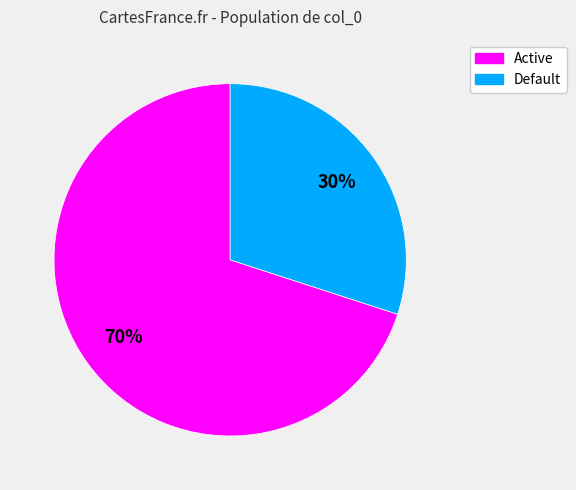

To the nearest percent, what is the combined percentage of Active and Default?

100%